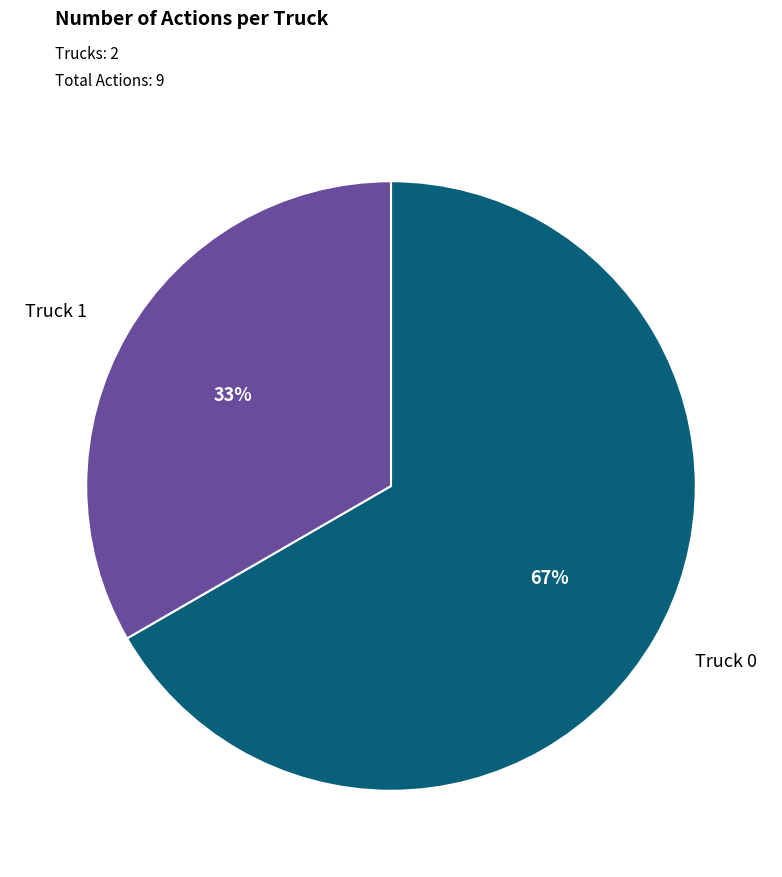

The Truck 0 slice represents 67% of the pie. True or false?

True